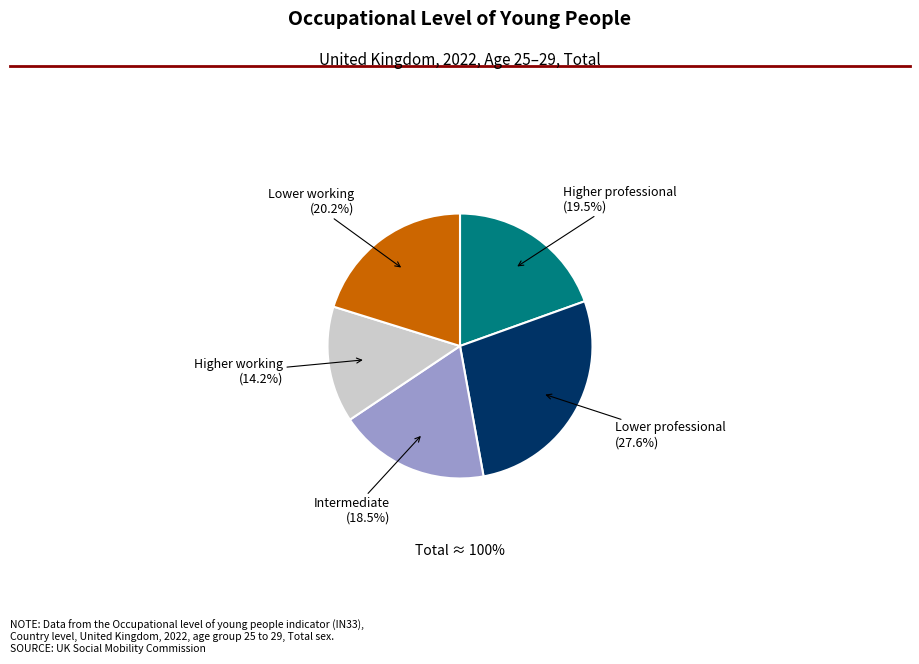

Does Intermediate represent more than half of the total?

No